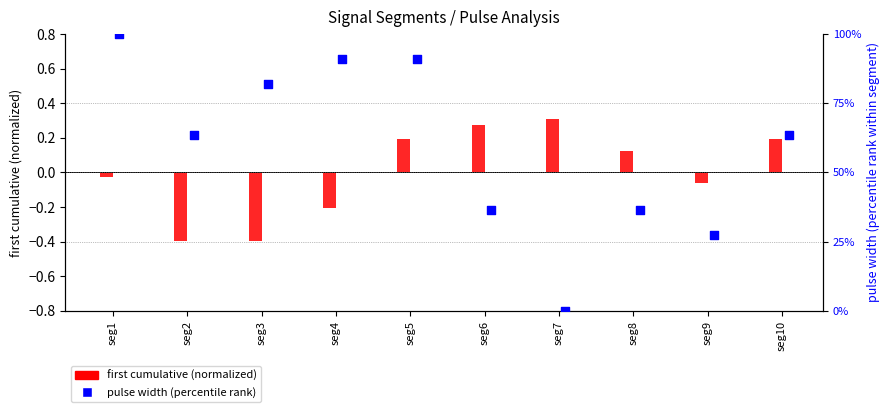

At which category is the sum across all series the highest?

seg1